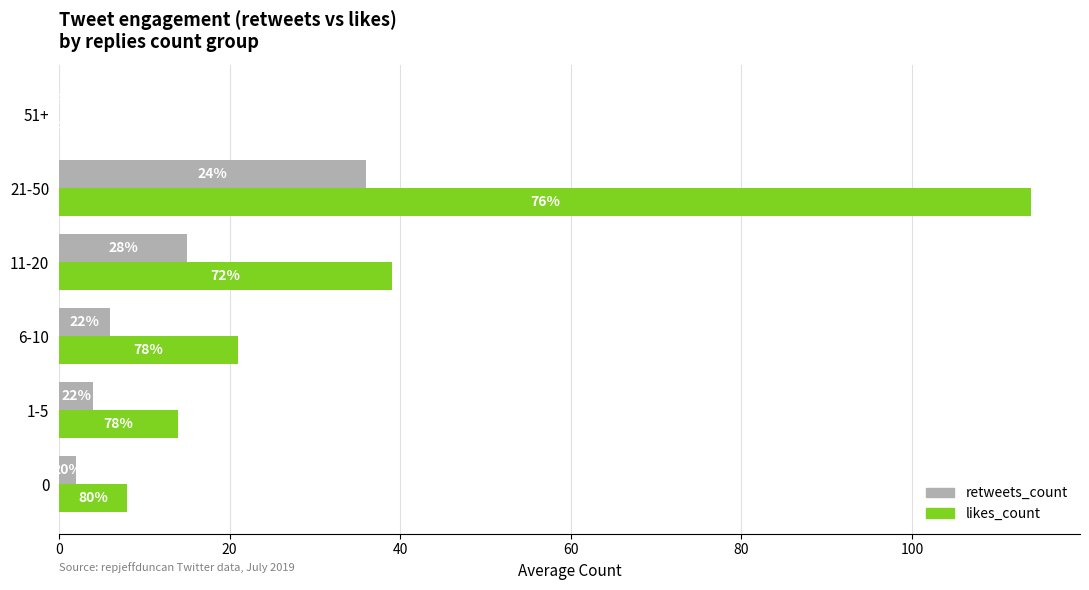

What is the value of the likes_count bar at the 1st from the left?

8